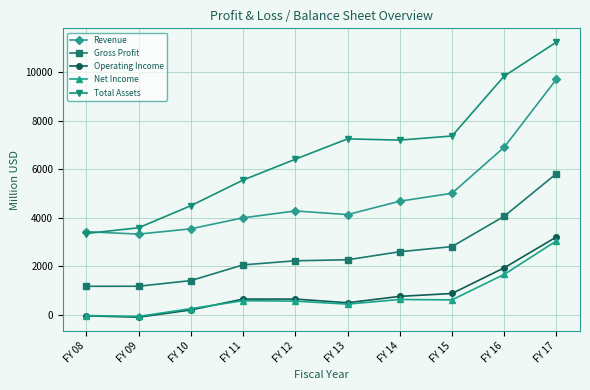

What is the smallest value displayed?

-98.9